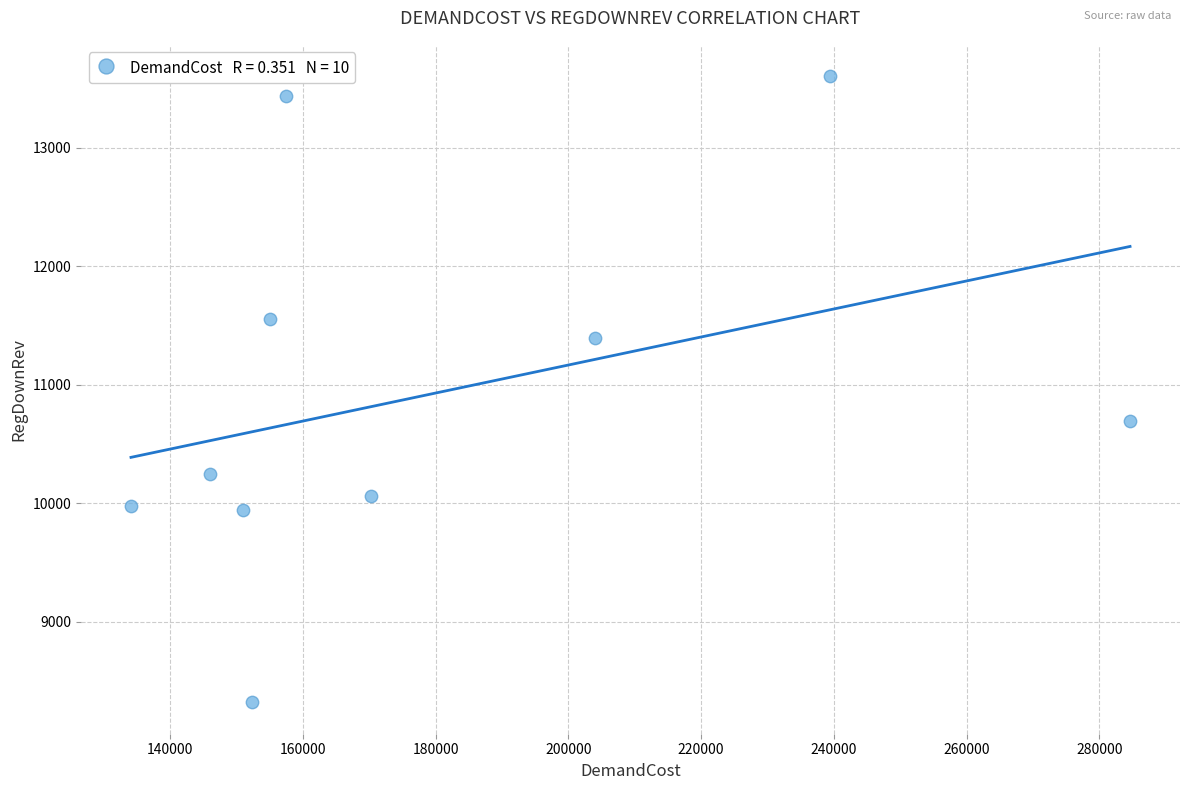

What is the range of Y values (max minus min)?

5288.3